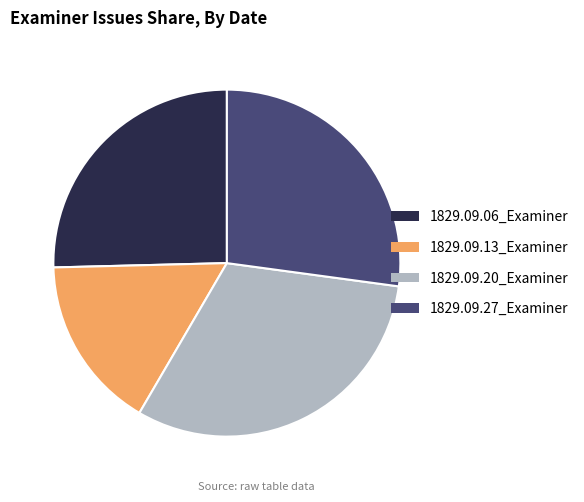

Does 1829.09.27_Examiner account for over 50% of the chart?

No